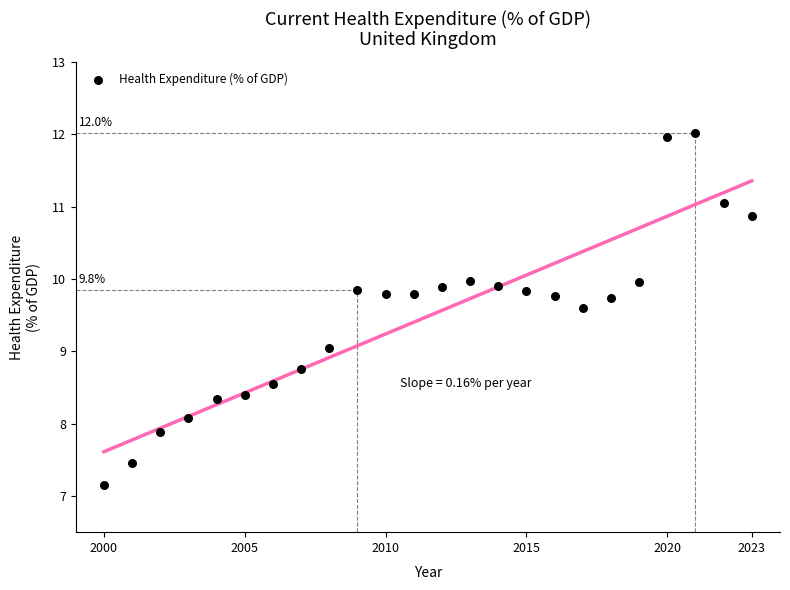

What is the range of X values (max minus min)?

23.0